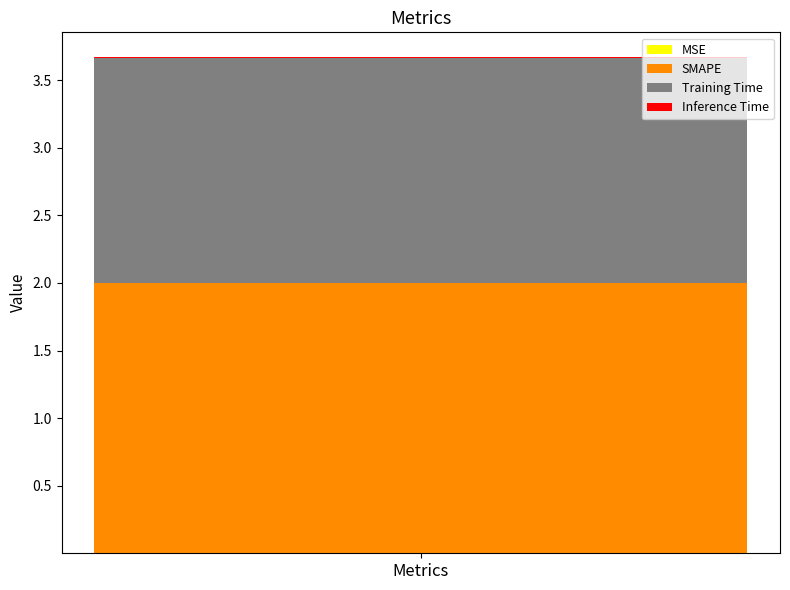

Does the chart contain stacked bars?

Yes